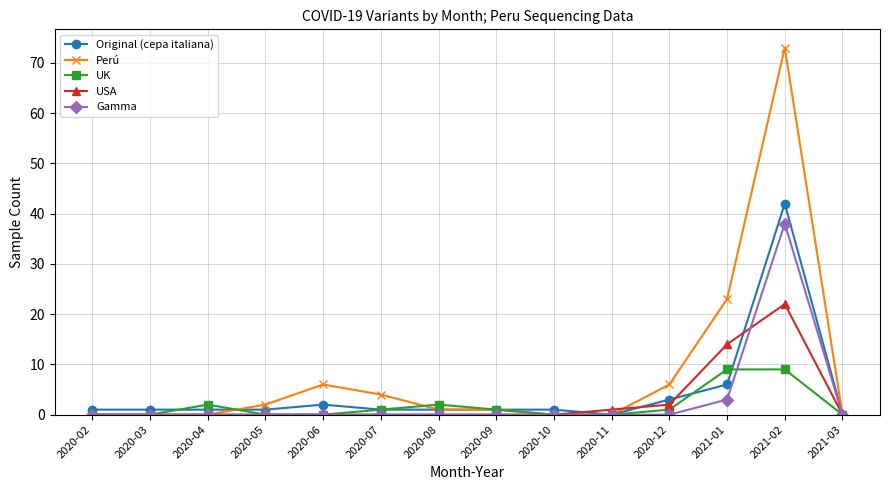

Which series has the largest range (max minus min)?

Perú